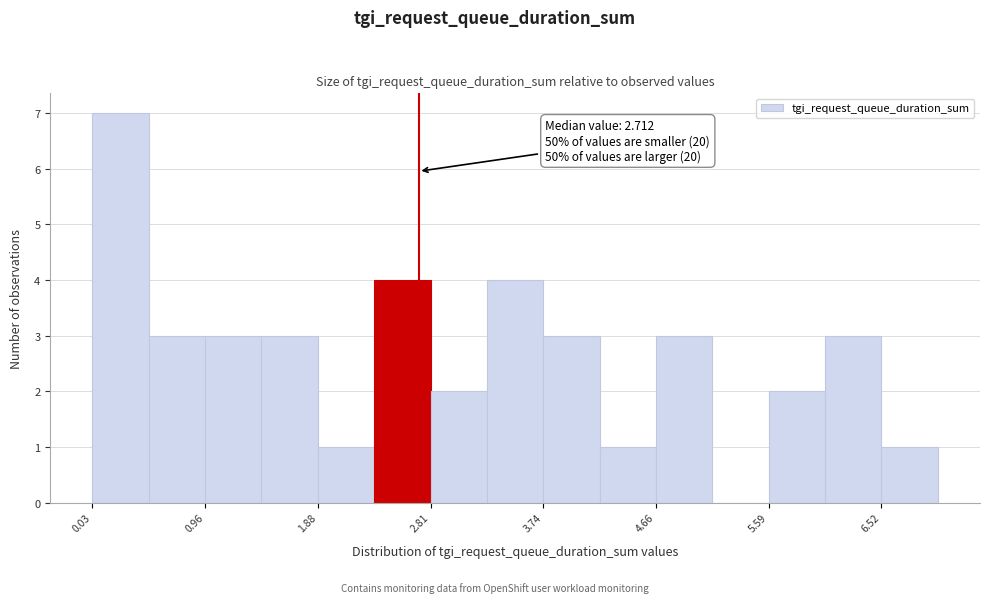

Over which range of the x-axis is the bar tallest?

0.0 to 0.5